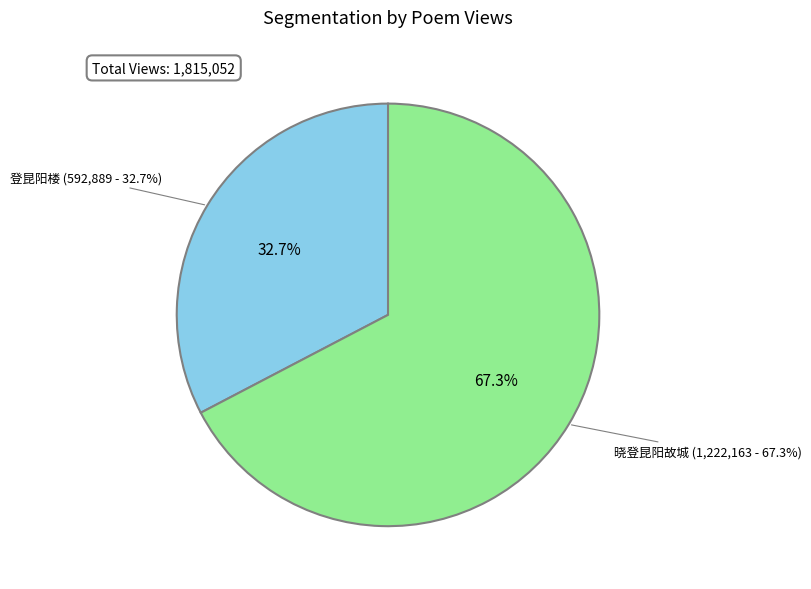

Which has a higher value, 晓登昆阳故城 or 登昆阳楼?

晓登昆阳故城